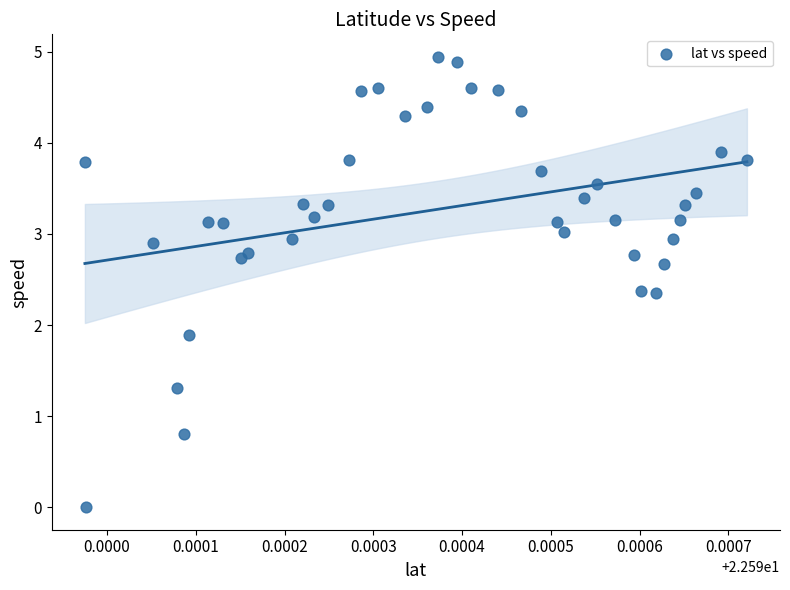

What Y value in the scatter plot is closest to 2?

1.9